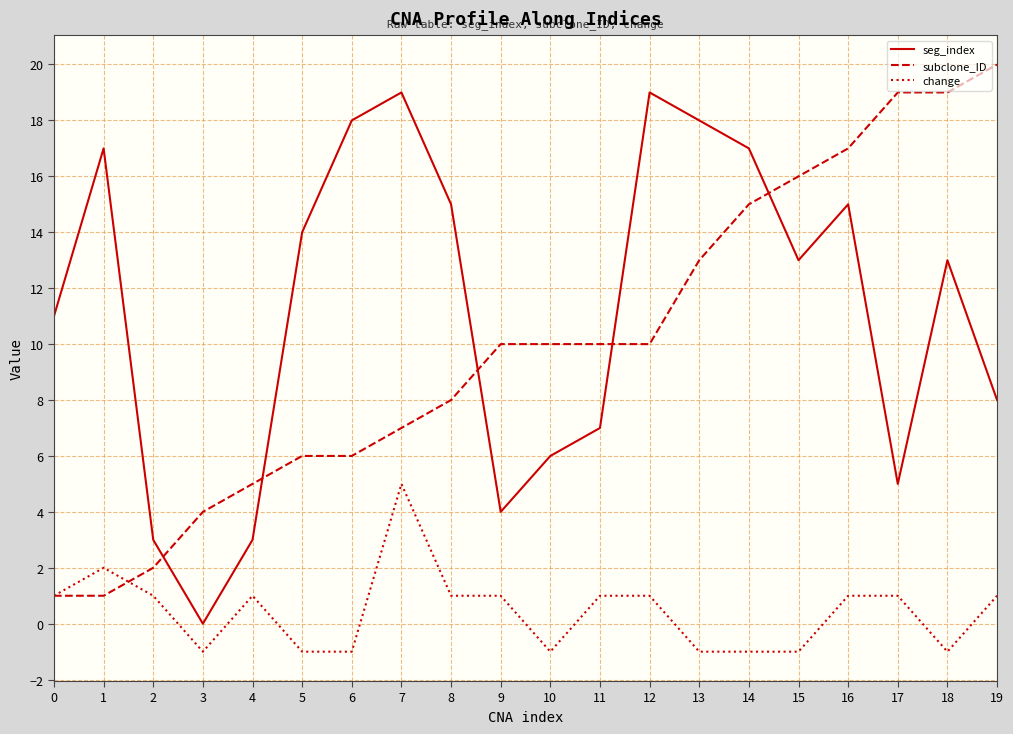

True or false: change has a value of 1 at 8.

True